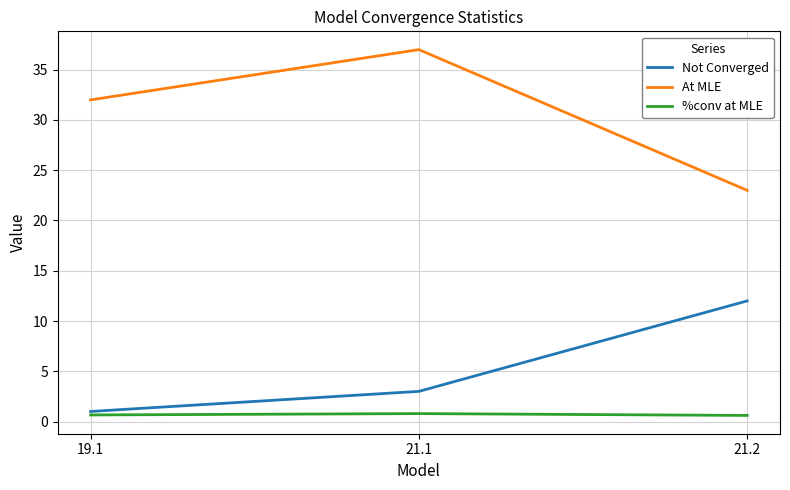

What is the difference between the highest and lowest values at 21.1?

36.2